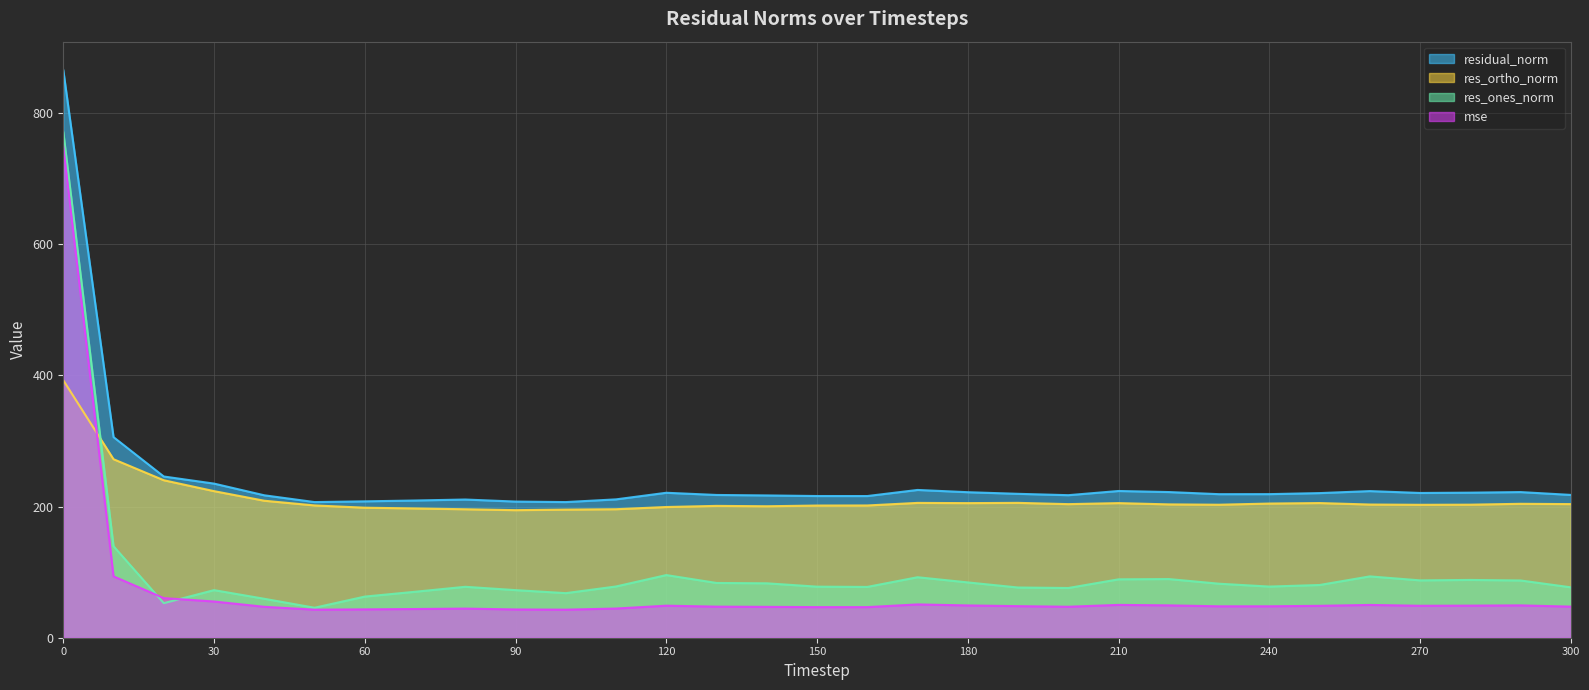

What is the difference between the res_ones_norm values at 300 and 170?

15.4